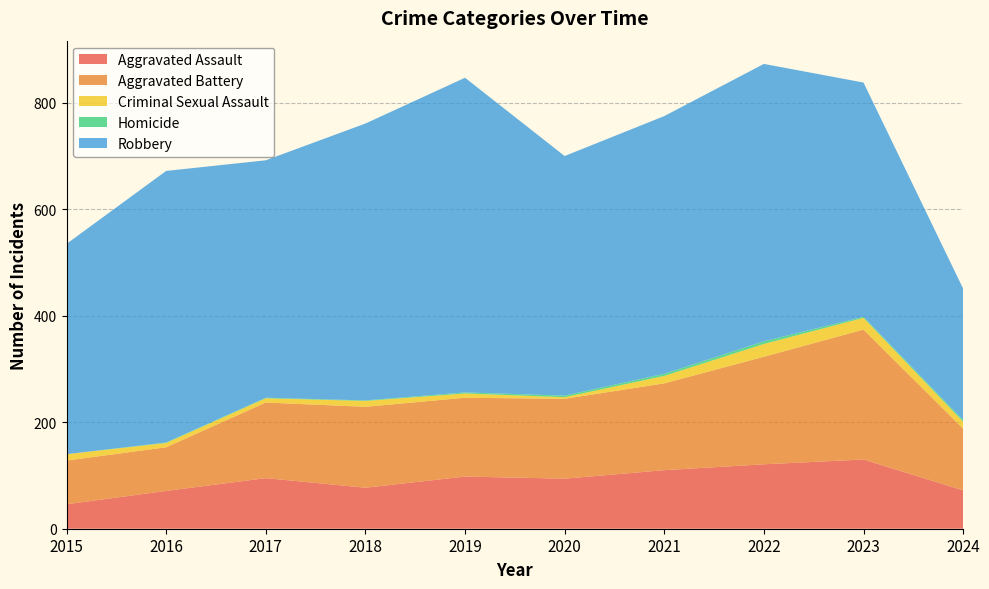

Reading left to right, transcribe all the data shown in this chart.

Aggravated Assault: 2015=46	2016=71	2017=95	2018=77	2019=98	2020=94	2021=110	2022=121	2023=130	2024=72
Aggravated Battery: 2015=82	2016=82	2017=142	2018=152	2019=148	2020=150	2021=163	2022=202	2023=244	2024=116
Criminal Sexual Assault: 2015=12	2016=8	2017=8	2018=11	2019=8	2020=3	2021=14	2022=24	2023=22	2024=13
Homicide: 2015=0	2016=1	2017=1	2018=1	2019=2	2020=3	2021=4	2022=5	2023=2	2024=3
Robbery: 2015=395	2016=510	2017=446	2018=520	2019=591	2020=450	2021=484	2022=521	2023=440	2024=247